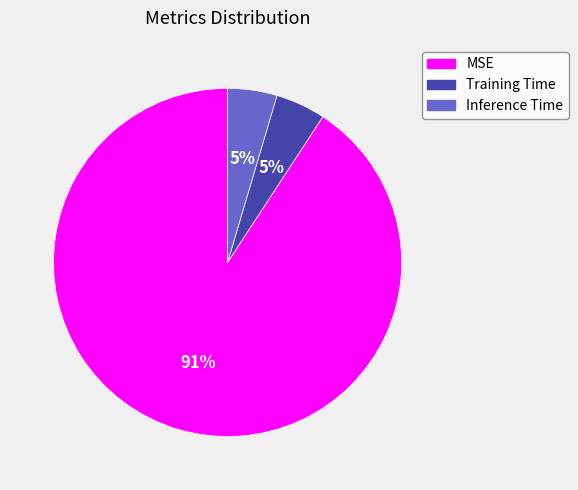

To the nearest percent, what percentage of the pie is Training Time?

5%